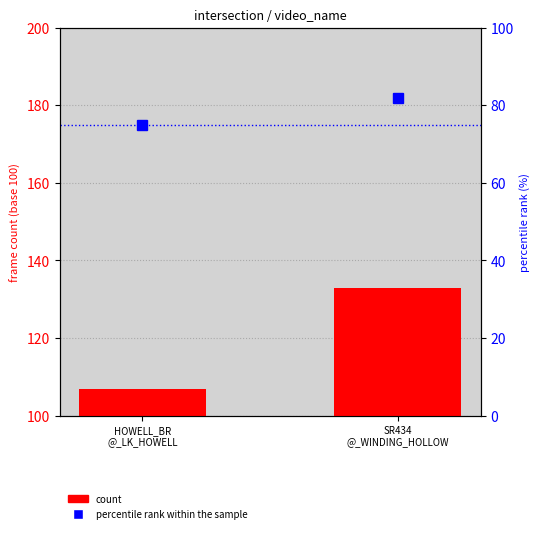

True or false: percentile rank within the sample has a value of 82 at SR434
@_WINDING_HOLLOW.

True